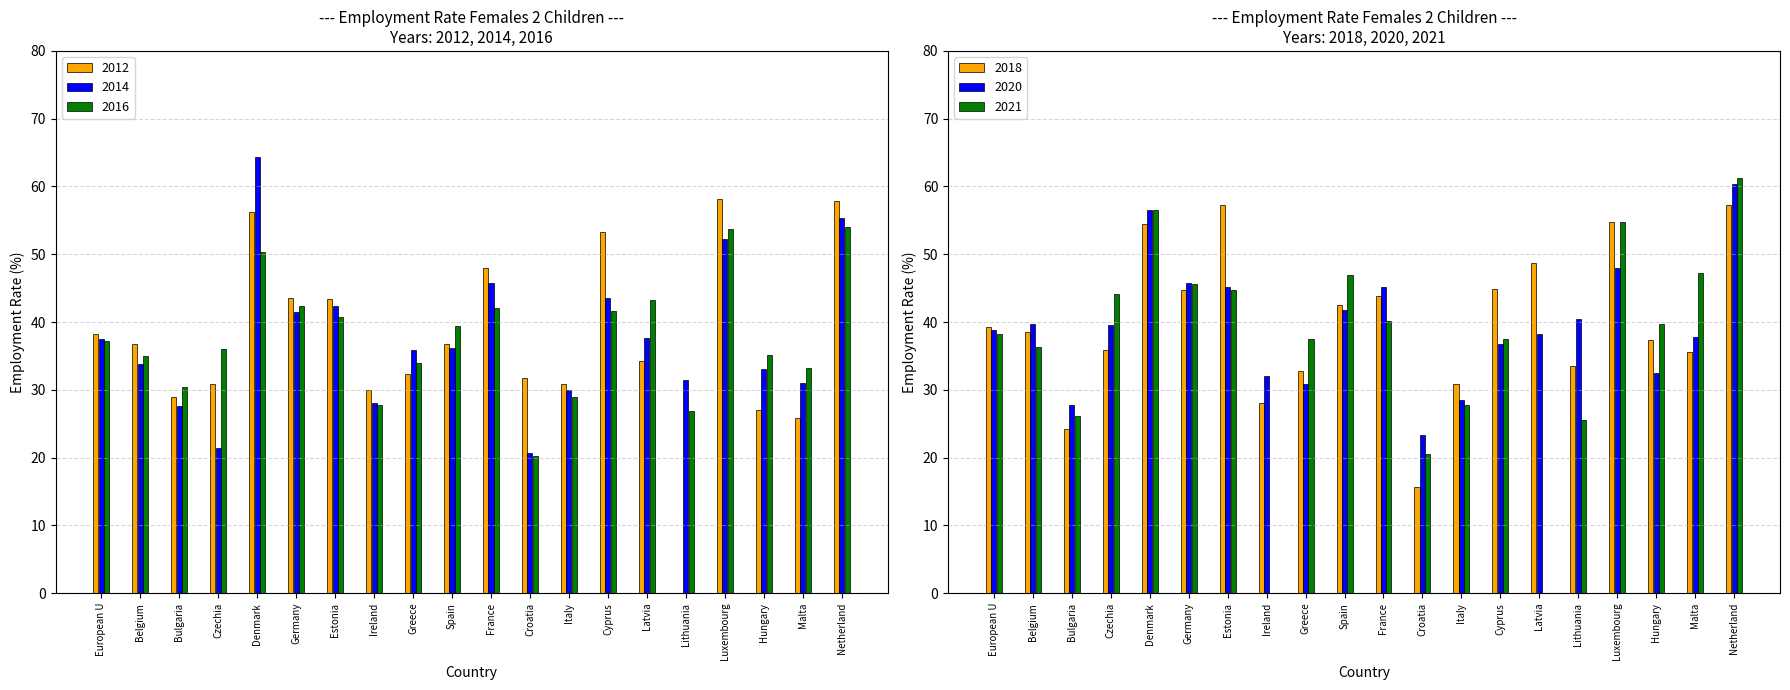

What is the label of the 2nd bar from the right?

Malta